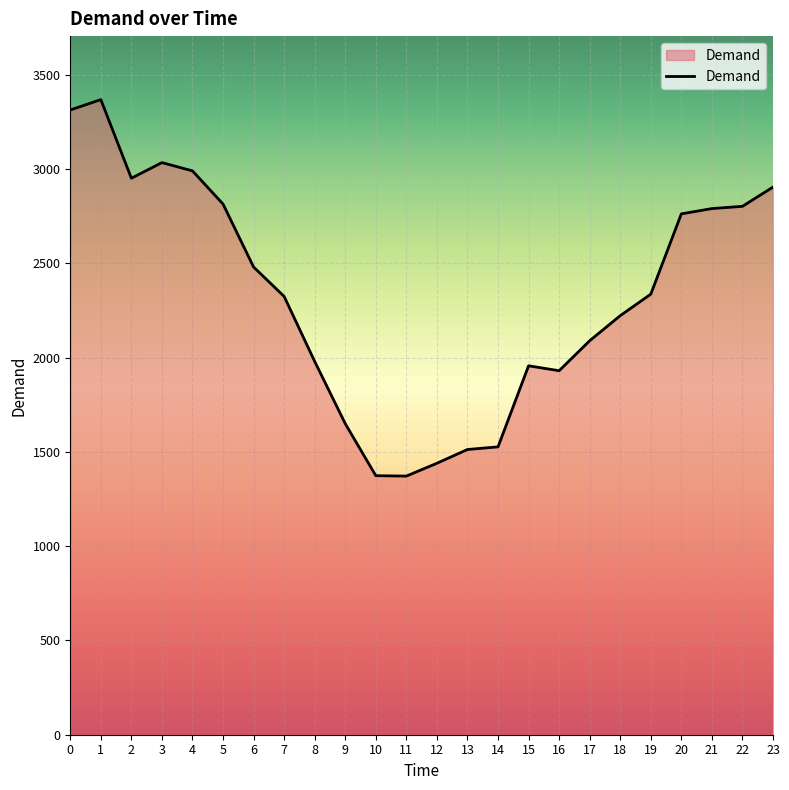

How many lines are shown in the chart?

1